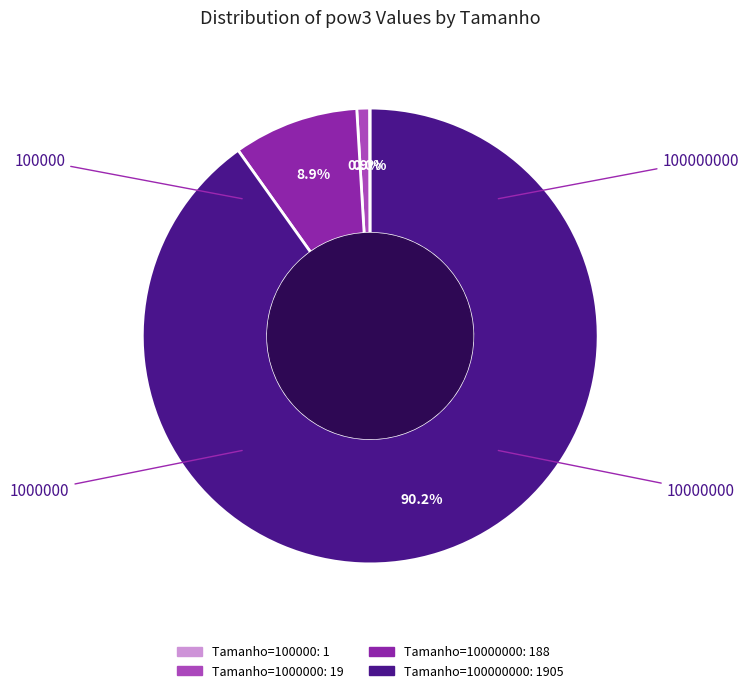

Is there a majority slice in this chart?

Yes